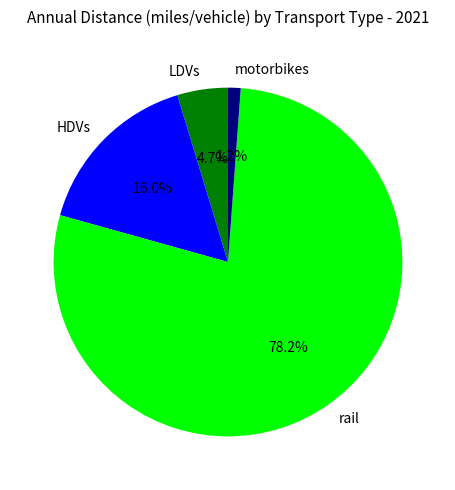

What percentage is the HDVs slice, to the nearest percent?

16%